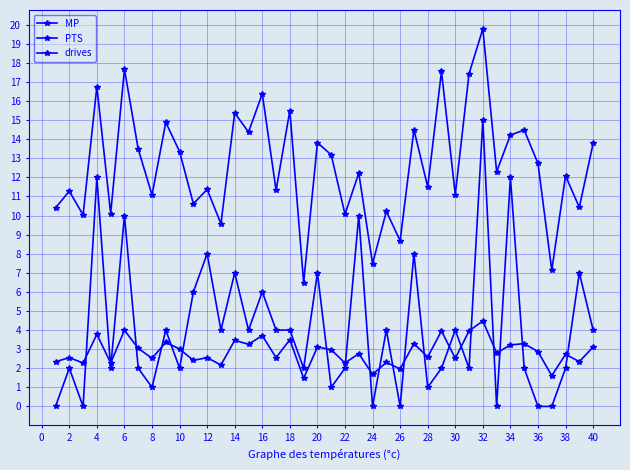

What is the label of the 15th point from the right?

26